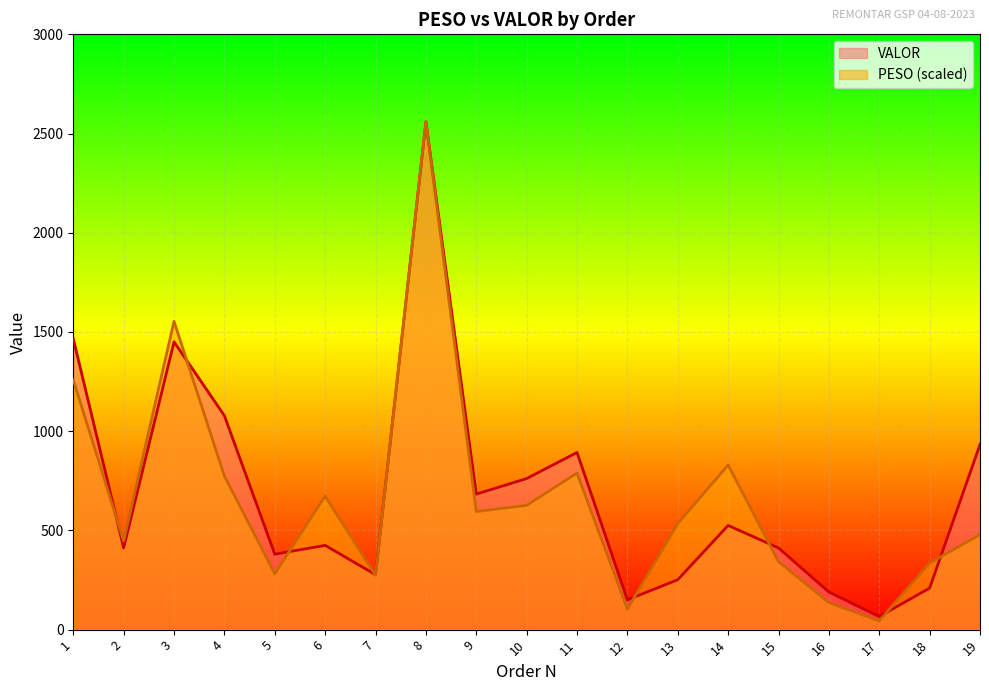

Between which two adjacent categories do VALOR and PESO first intersect?

1 and 2